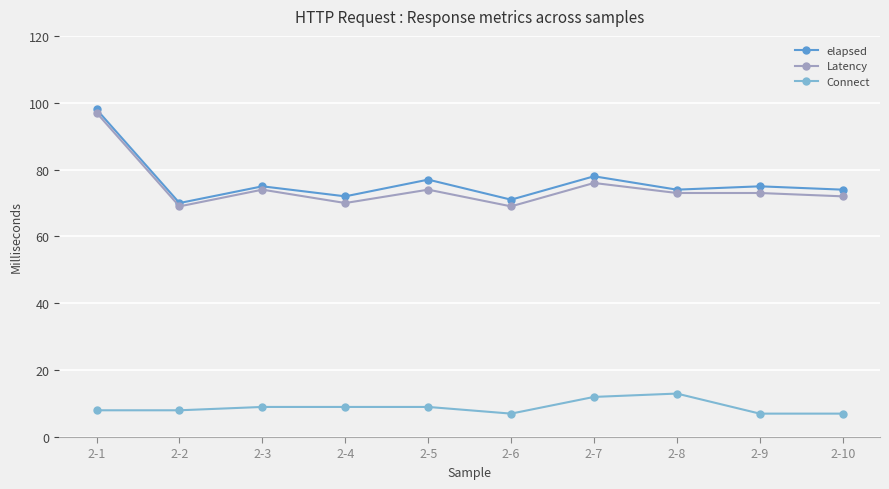

True or false: elapsed and Latency intersect in this chart.

False